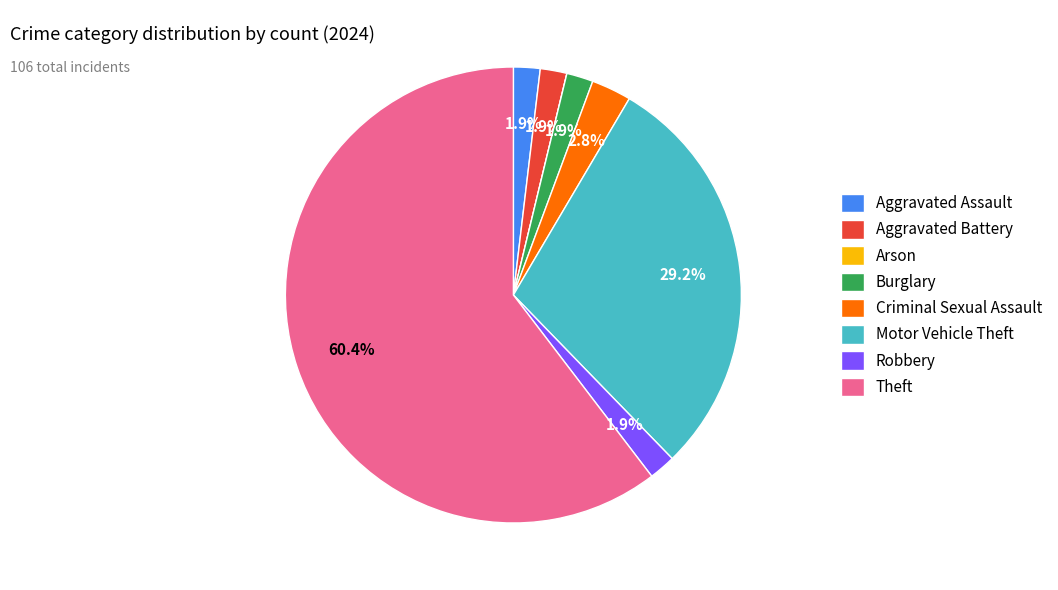

To the nearest percent, what is the average slice percentage?

12%